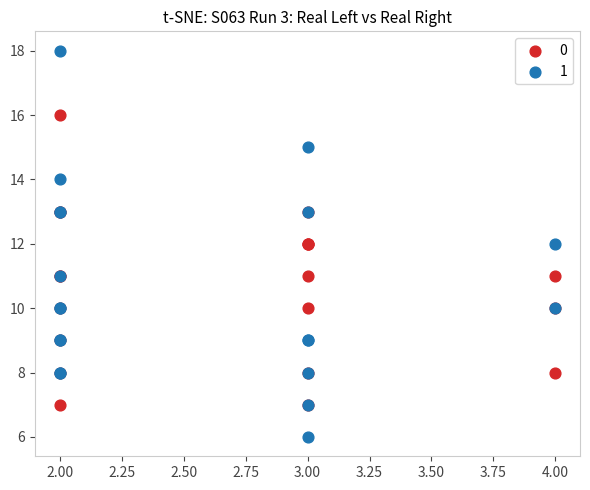

Which series reaches the maximum Y coordinate?

1